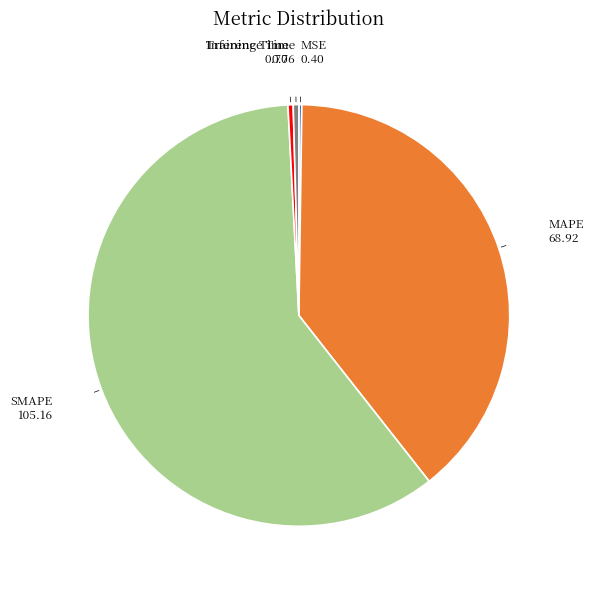

Is there any slice that represents more than half of the pie?

Yes